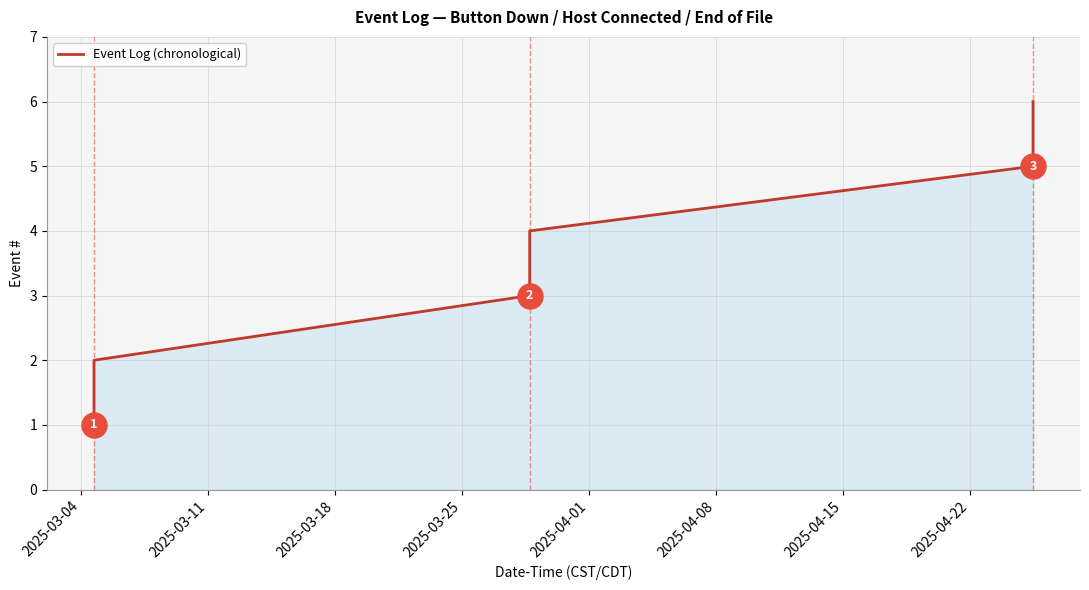

What is the difference between the maximum and minimum values?

5